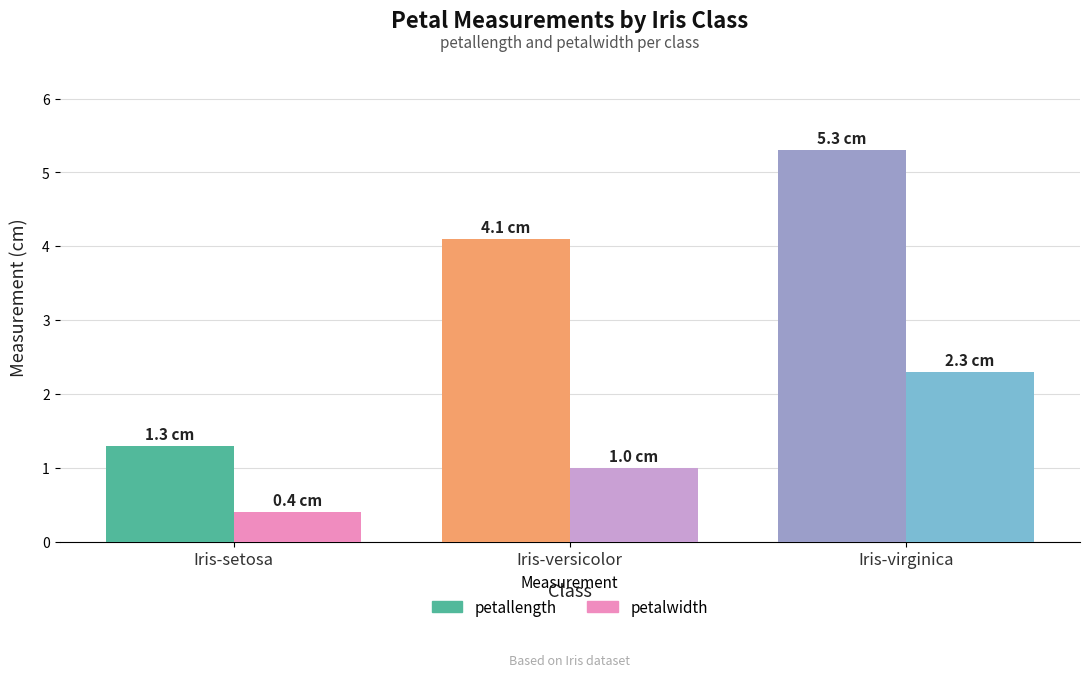

What is the difference between the highest and lowest values at Iris-versicolor?

3.1